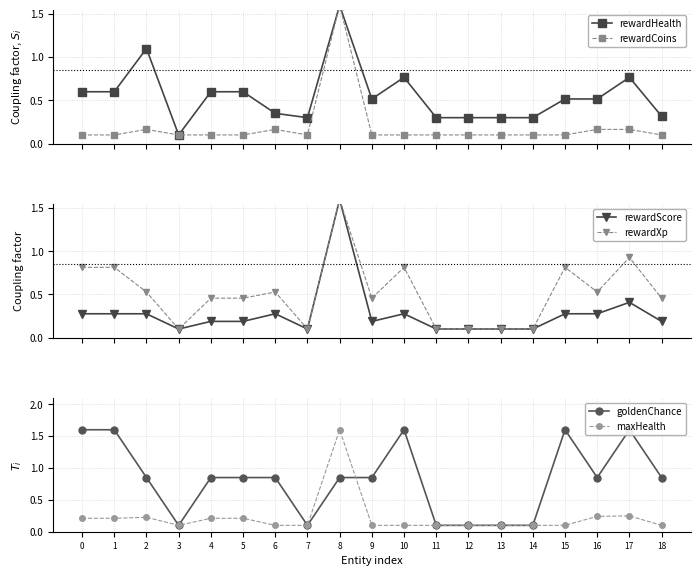

What is the value of the maxHealth point at the 13th from the left?

0.1